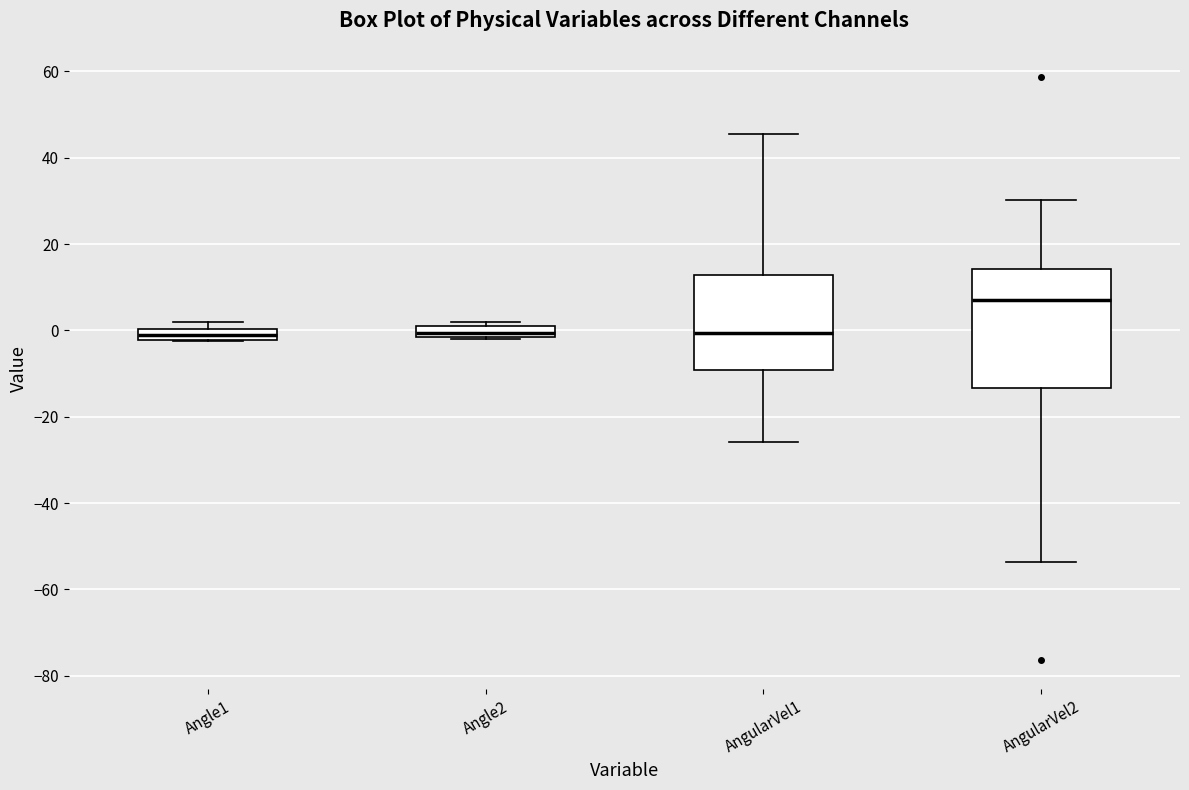

Comparing the boxes themselves (not the whiskers), which one is the tallest?

AngularVel2